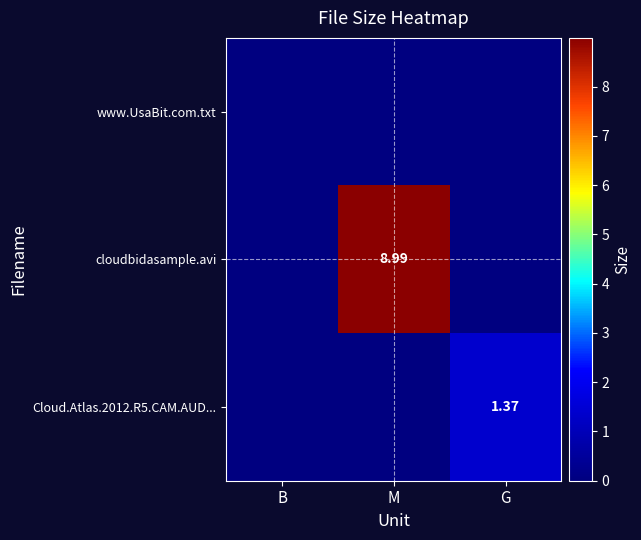

What is the difference between the cloudbidasample.avi values at M and B?

9.0